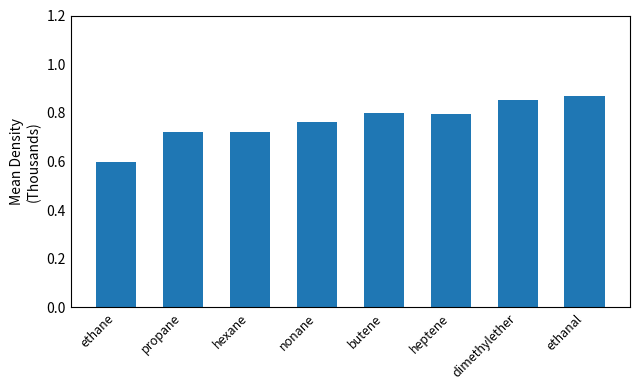

Count the values in the range 0 to 1.

8